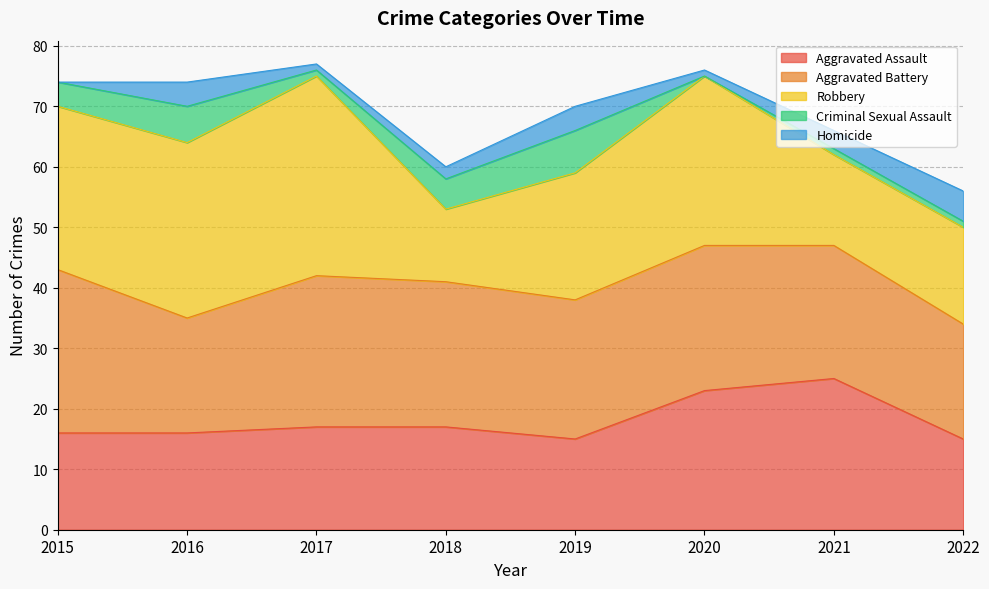

How many lines are shown in the chart?

5